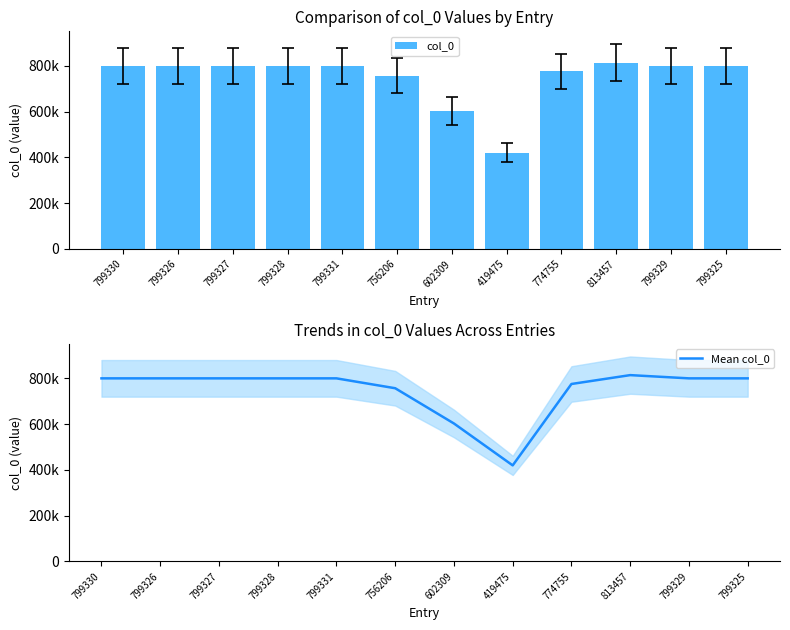

Rank the series by their maximum value, from highest to lowest.

col_0, Mean col_0